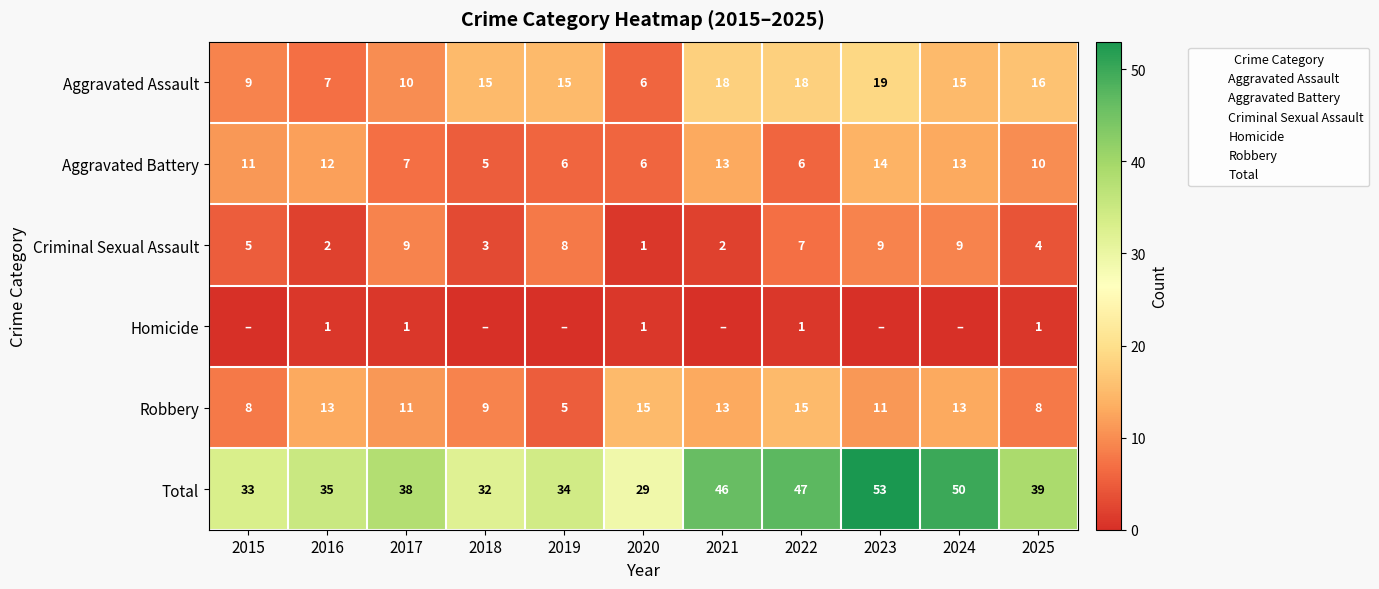

Which category has the lowest value in the Criminal Sexual Assault series?

2020